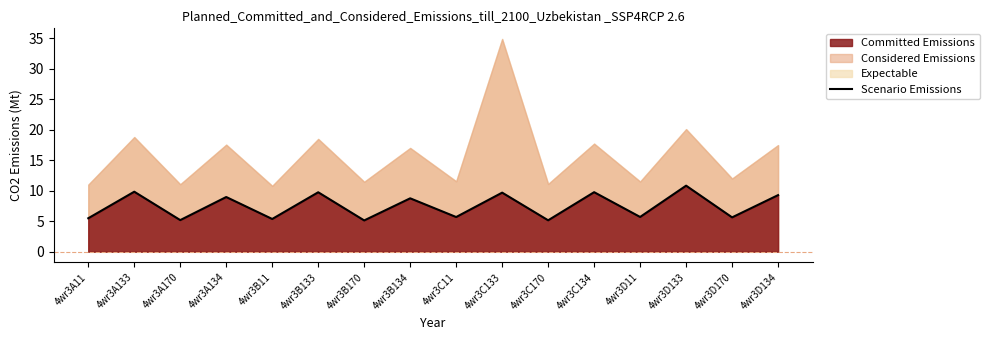

What position from the left is 4wr3C133?

10